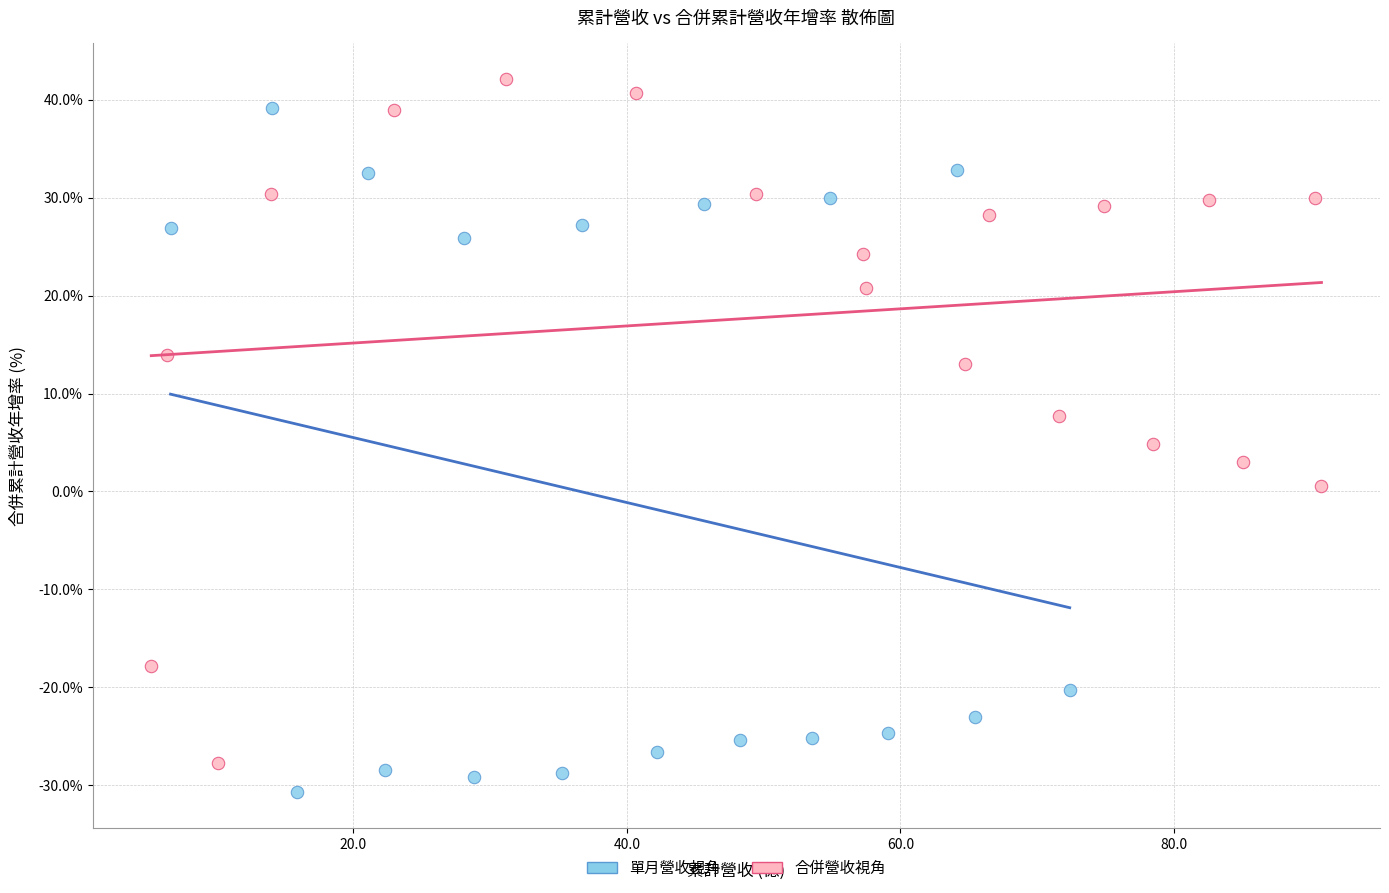

Which series contains the lowest Y value?

單月營收視角